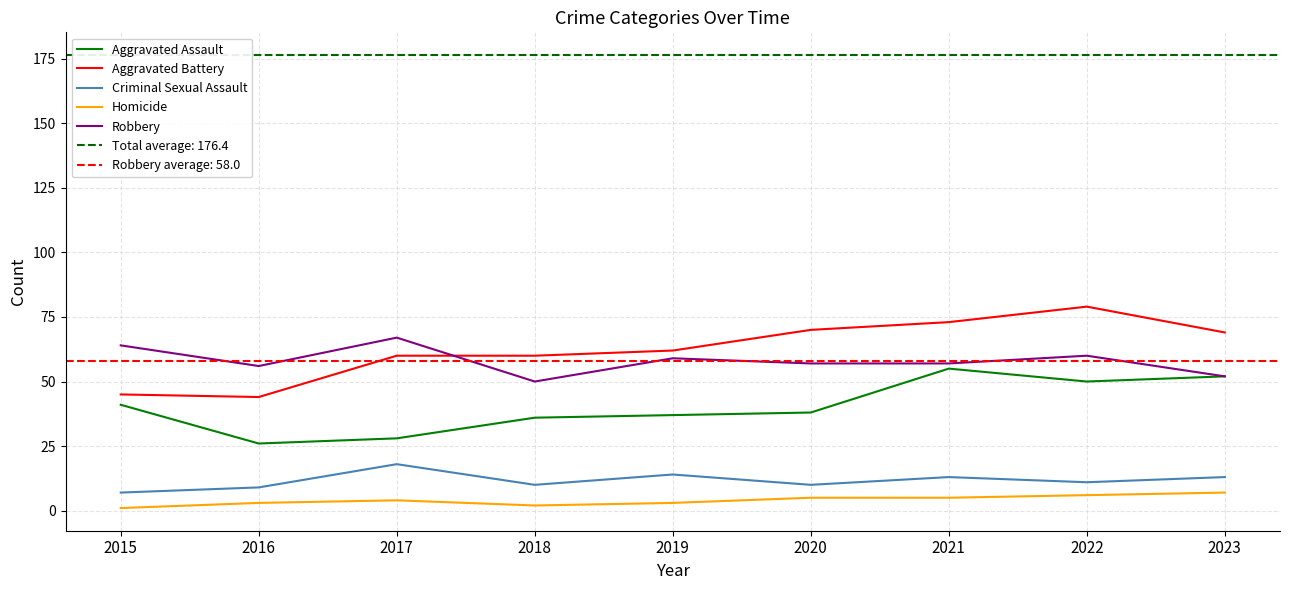

What are all the series names shown in the legend?

Aggravated Assault, Aggravated Battery, Criminal Sexual Assault, Homicide, Robbery